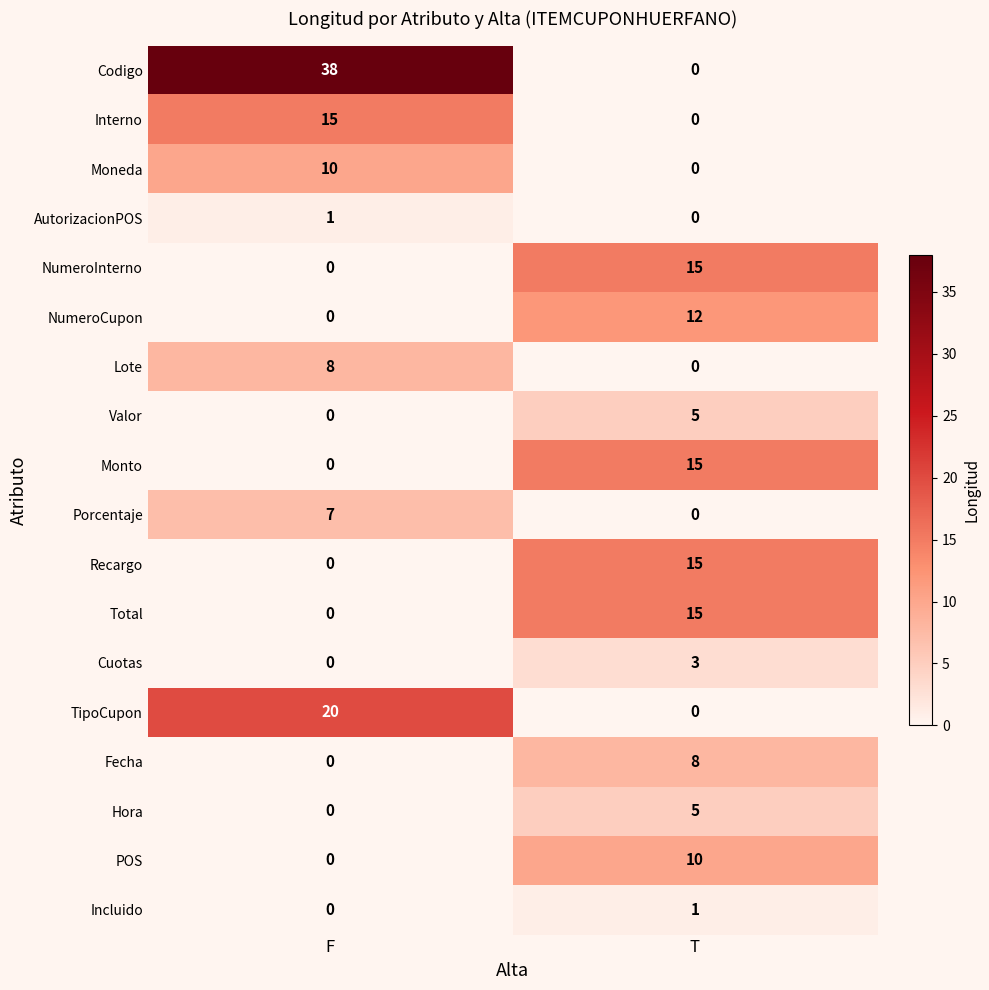

What is the average value of the Moneda series?

5